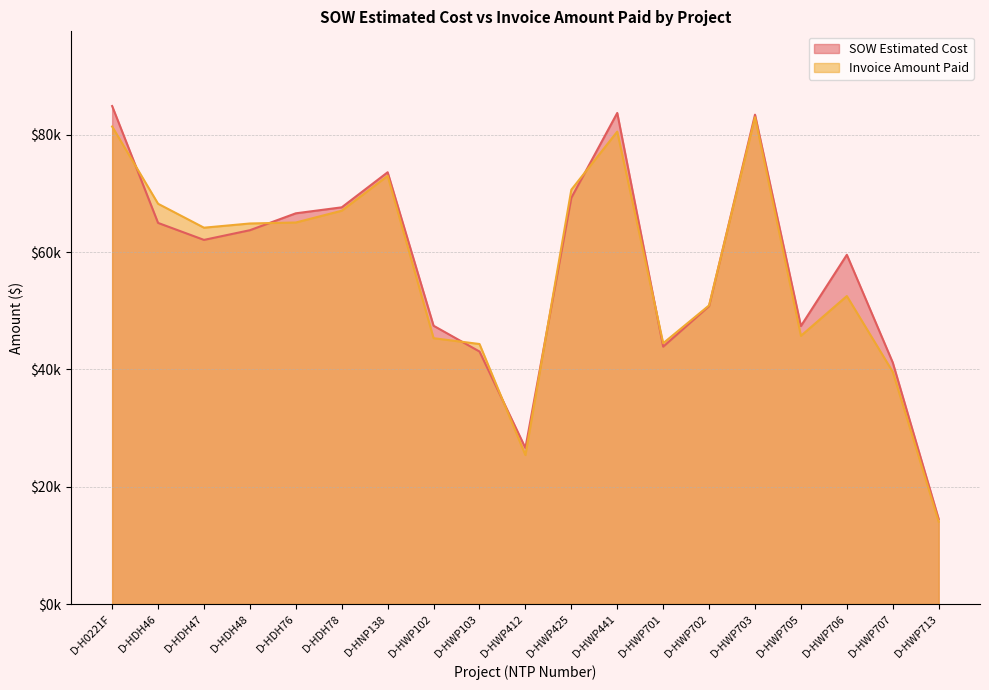

What is the sum of all SOW Estimated Cost values?

1094758.5